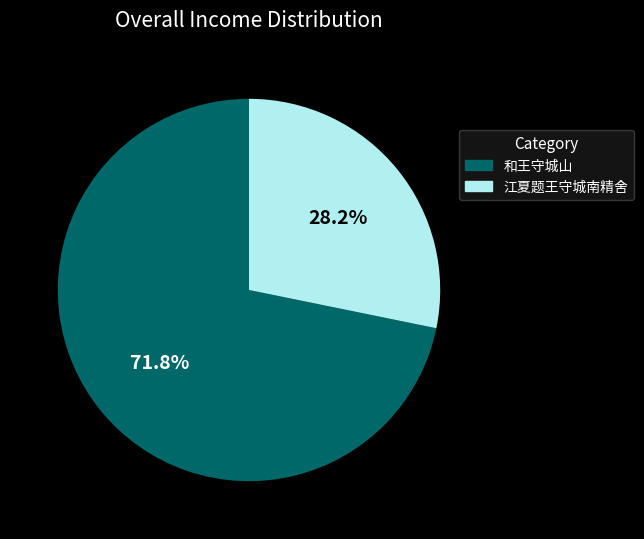

Which category accounts for the majority?

和王守城山